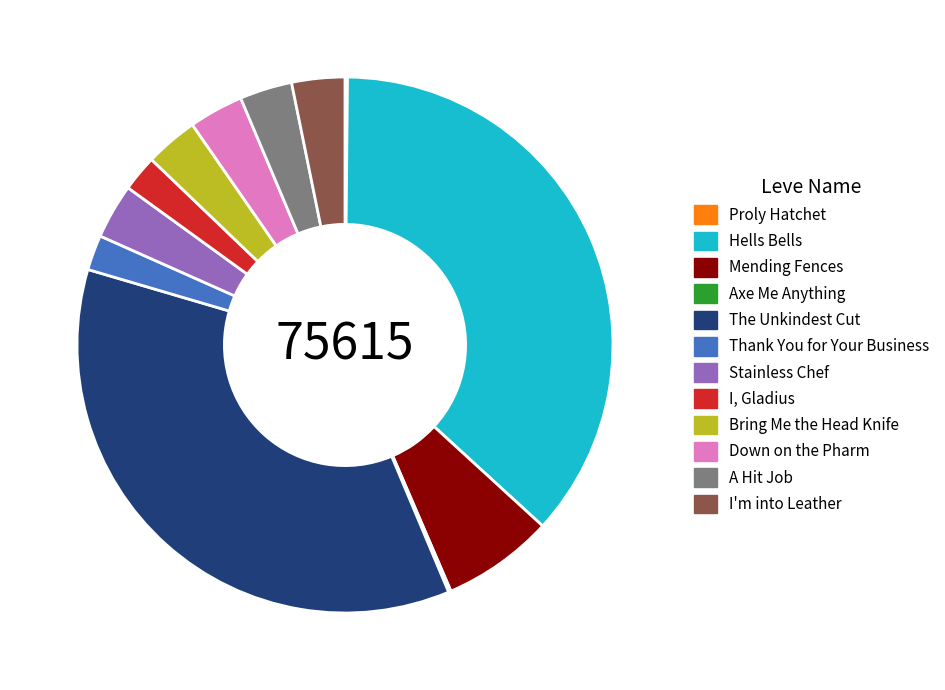

Is there a majority slice in this chart?

No